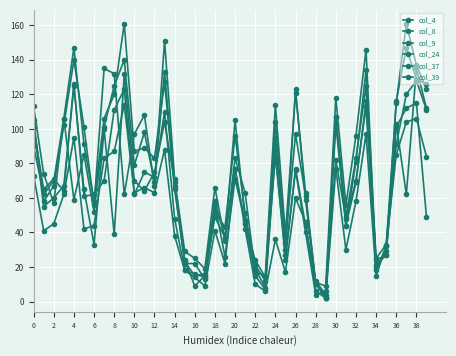

True or false: col_24 and col_4 cross at least once.

True